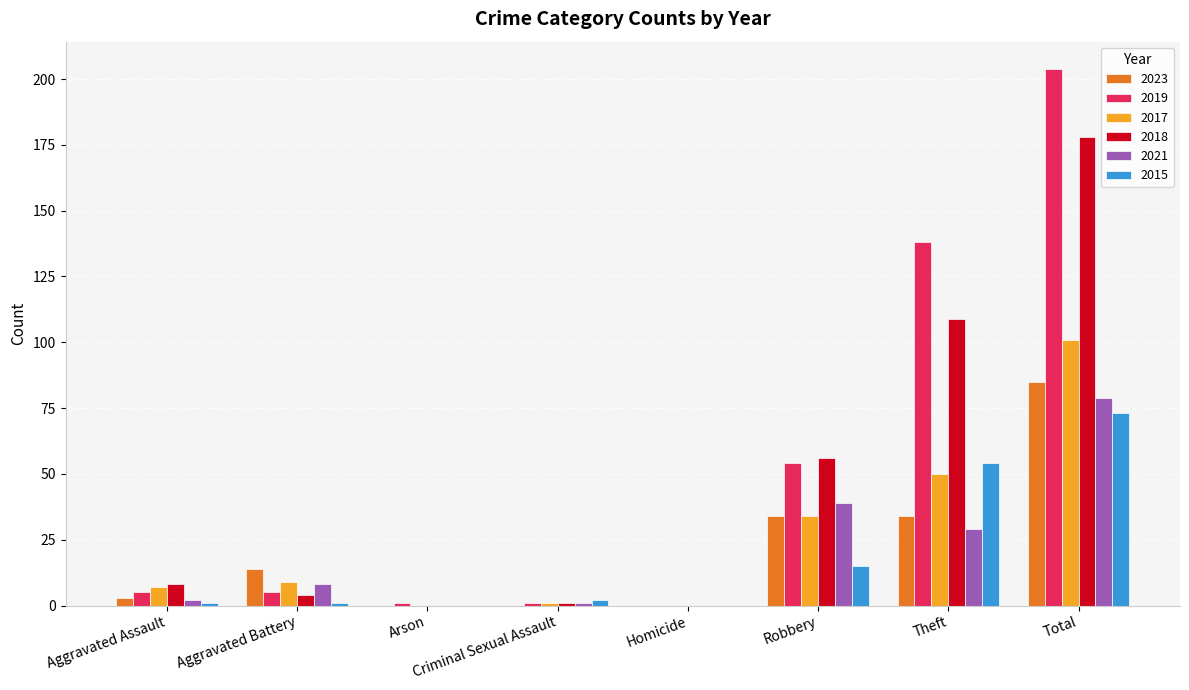

At which category is the sum across all series the highest?

Total